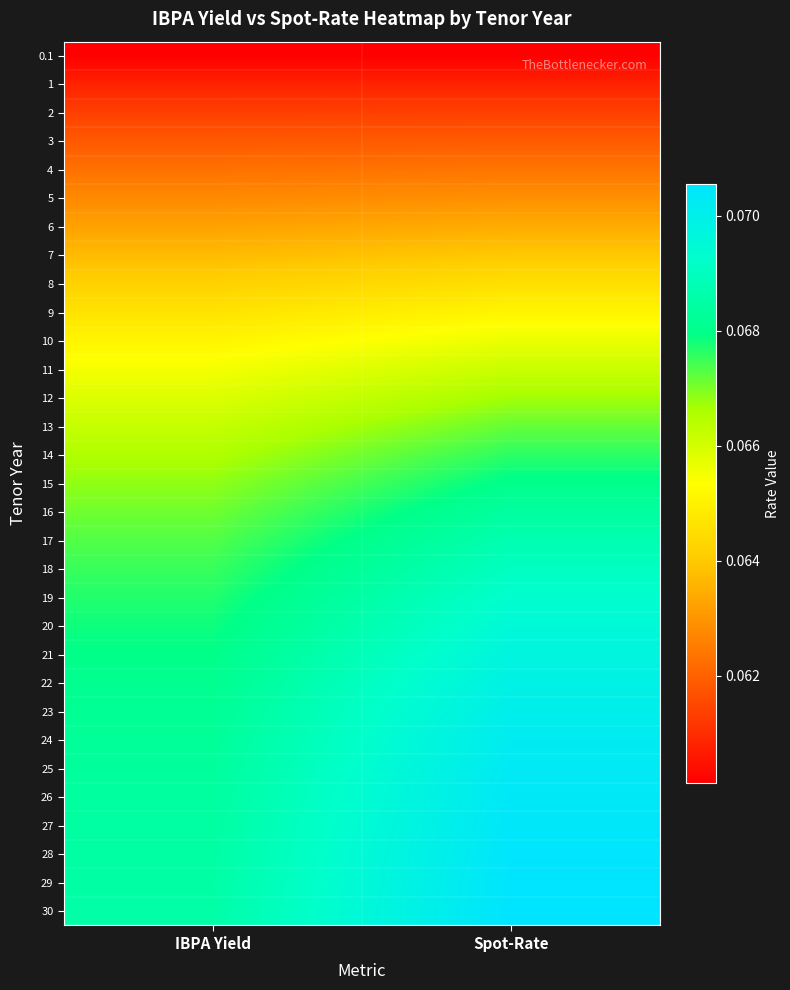

Rank the series at Spot-Rate from highest to lowest value.

30, 29, 28, 27, 26, 25, 24, 23, 22, 21, 20, 19, 18, 17, 16, 15, 14, 13, 12, 11, 10, 9, 8, 7, 6, 5, 4, 3, 2, 1, 0.1